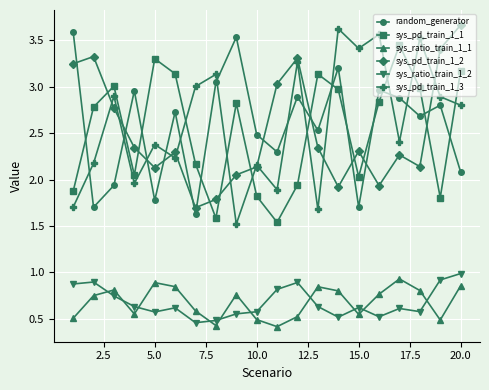

How many interior local valleys does the random_generator series have?

7